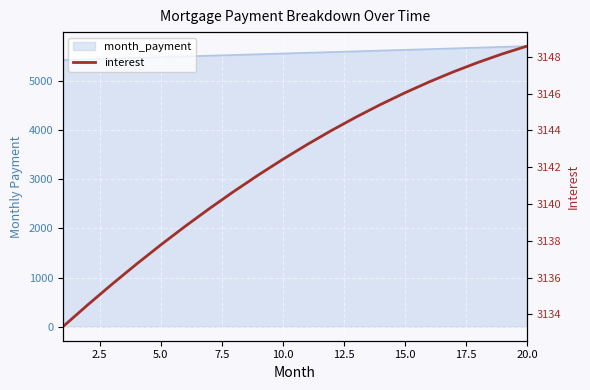

How many data points are less than 3143?

10